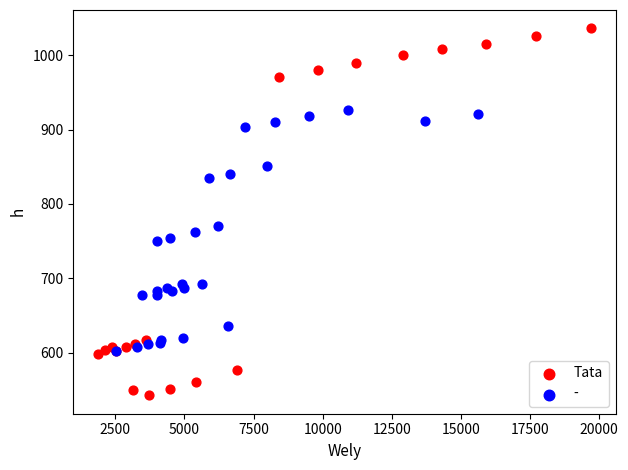

Which series contains the highest Y value?

Tata